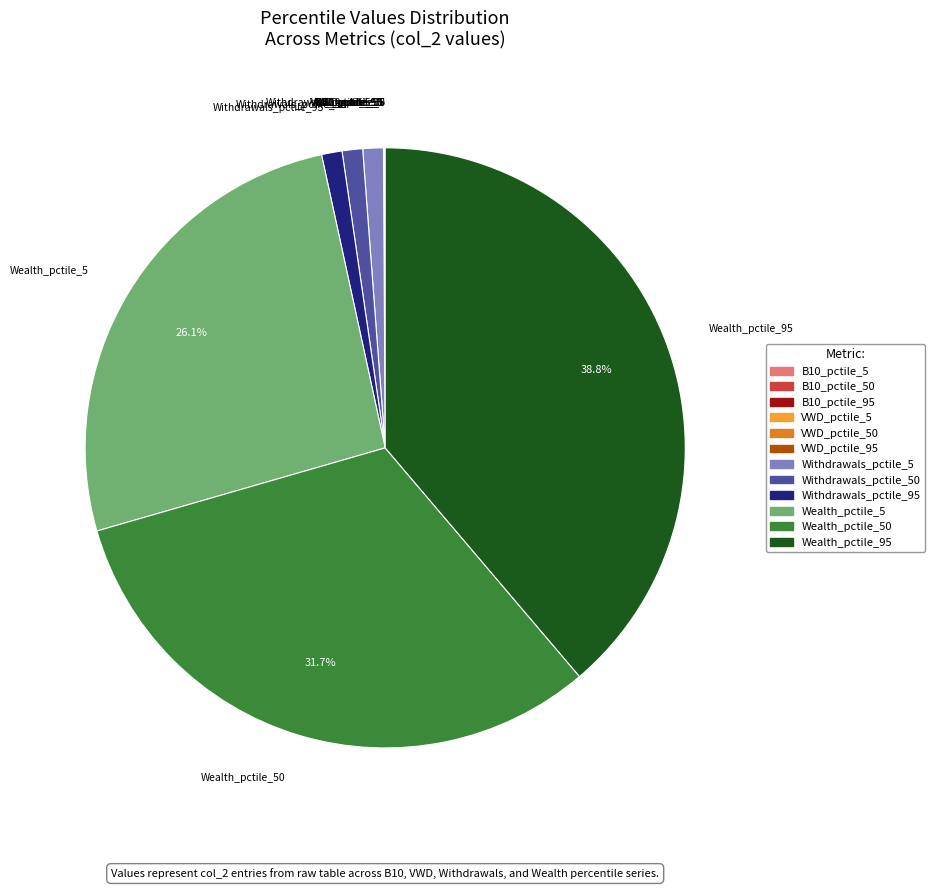

Is there a majority slice in this chart?

No